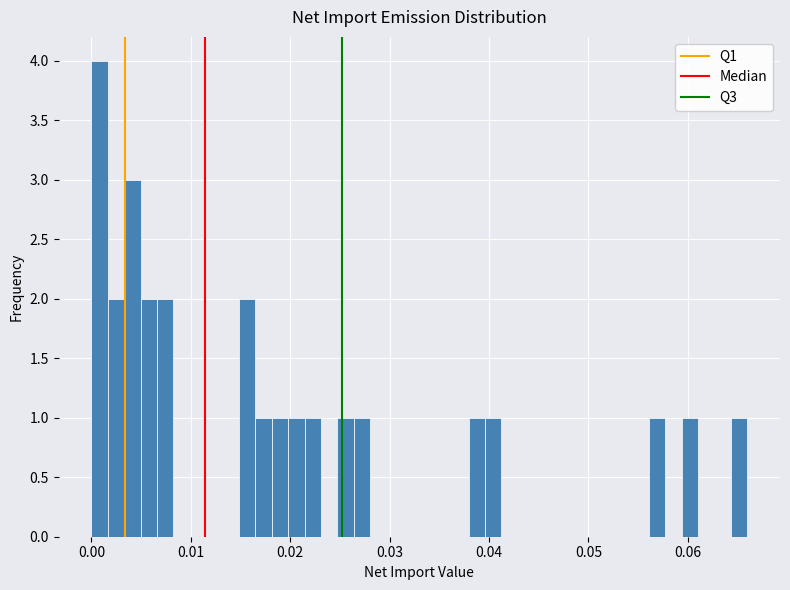

Read against the x-axis, roughly where is the centre of the tallest bar?

0.001